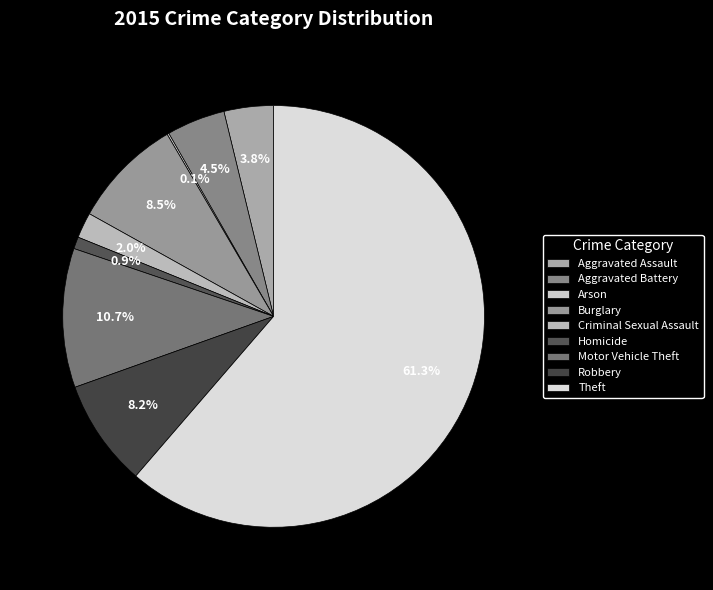

Which slice represents more than half of the pie?

Theft